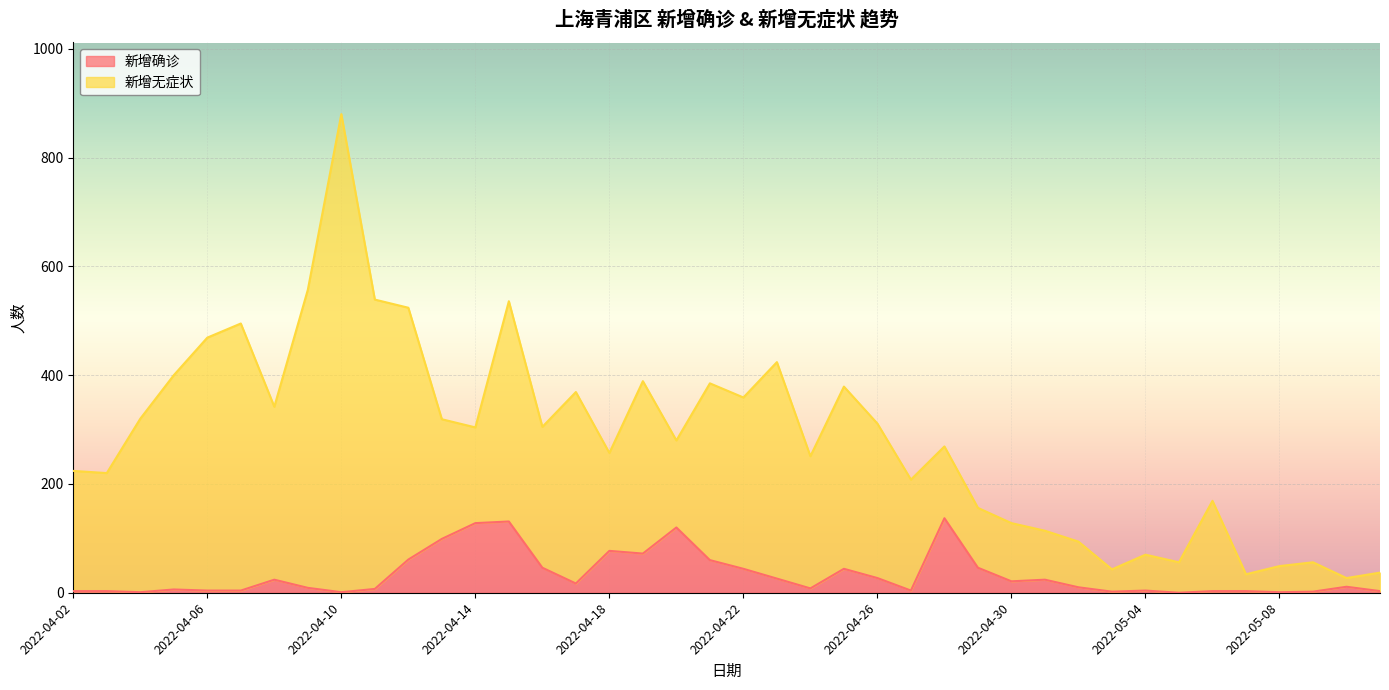

True or false: 新增确诊 has a value of 21 at 2022-04-30.

True